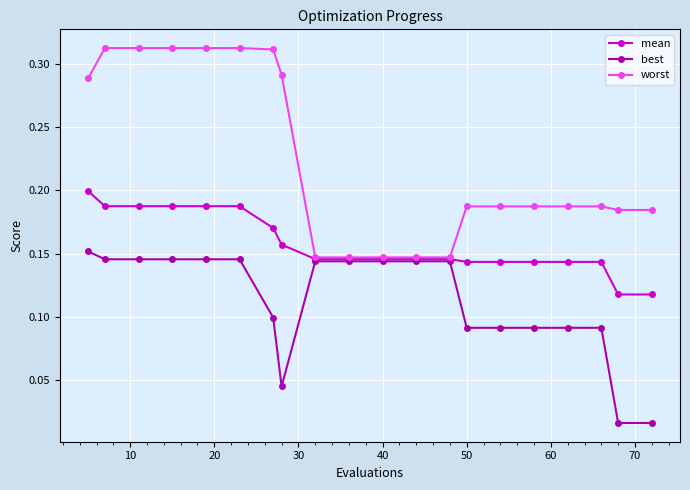

At how many categories does at least one series exceed 0?

20